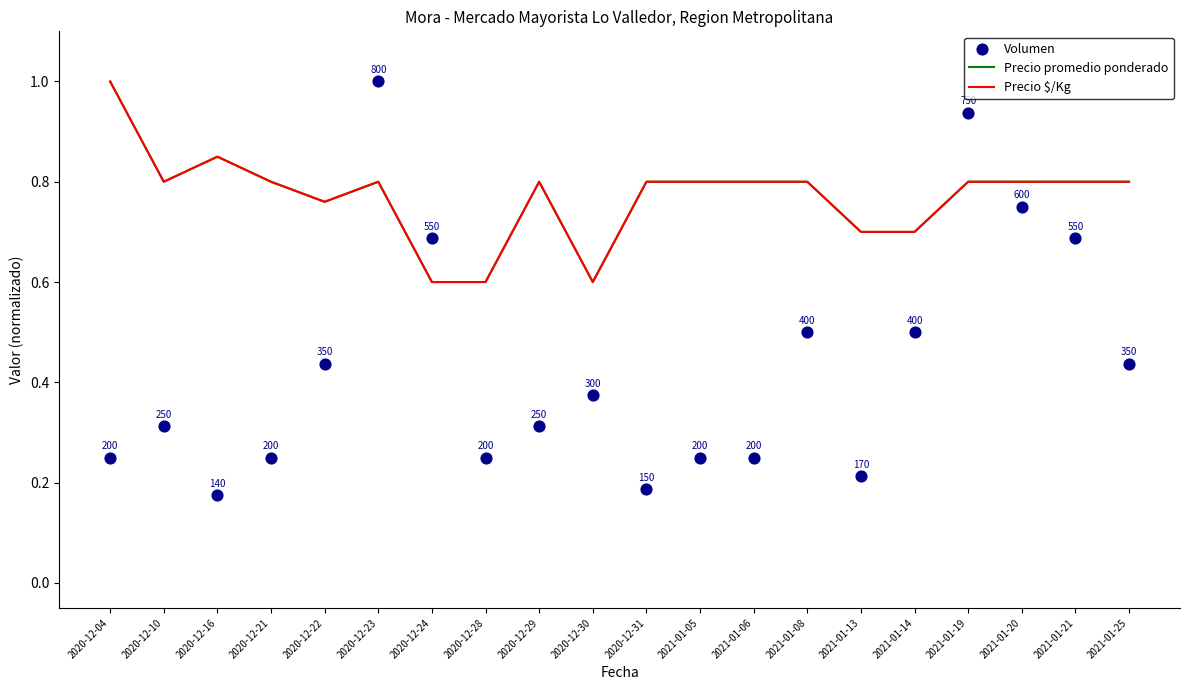

Which series contains the lowest Y value?

Volumen